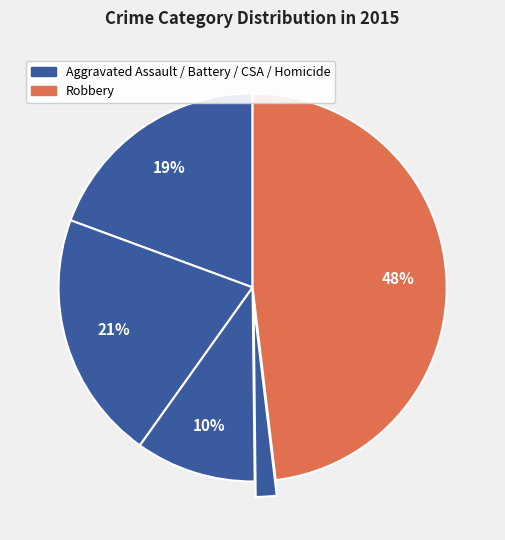

How many slices are in this pie chart?

5